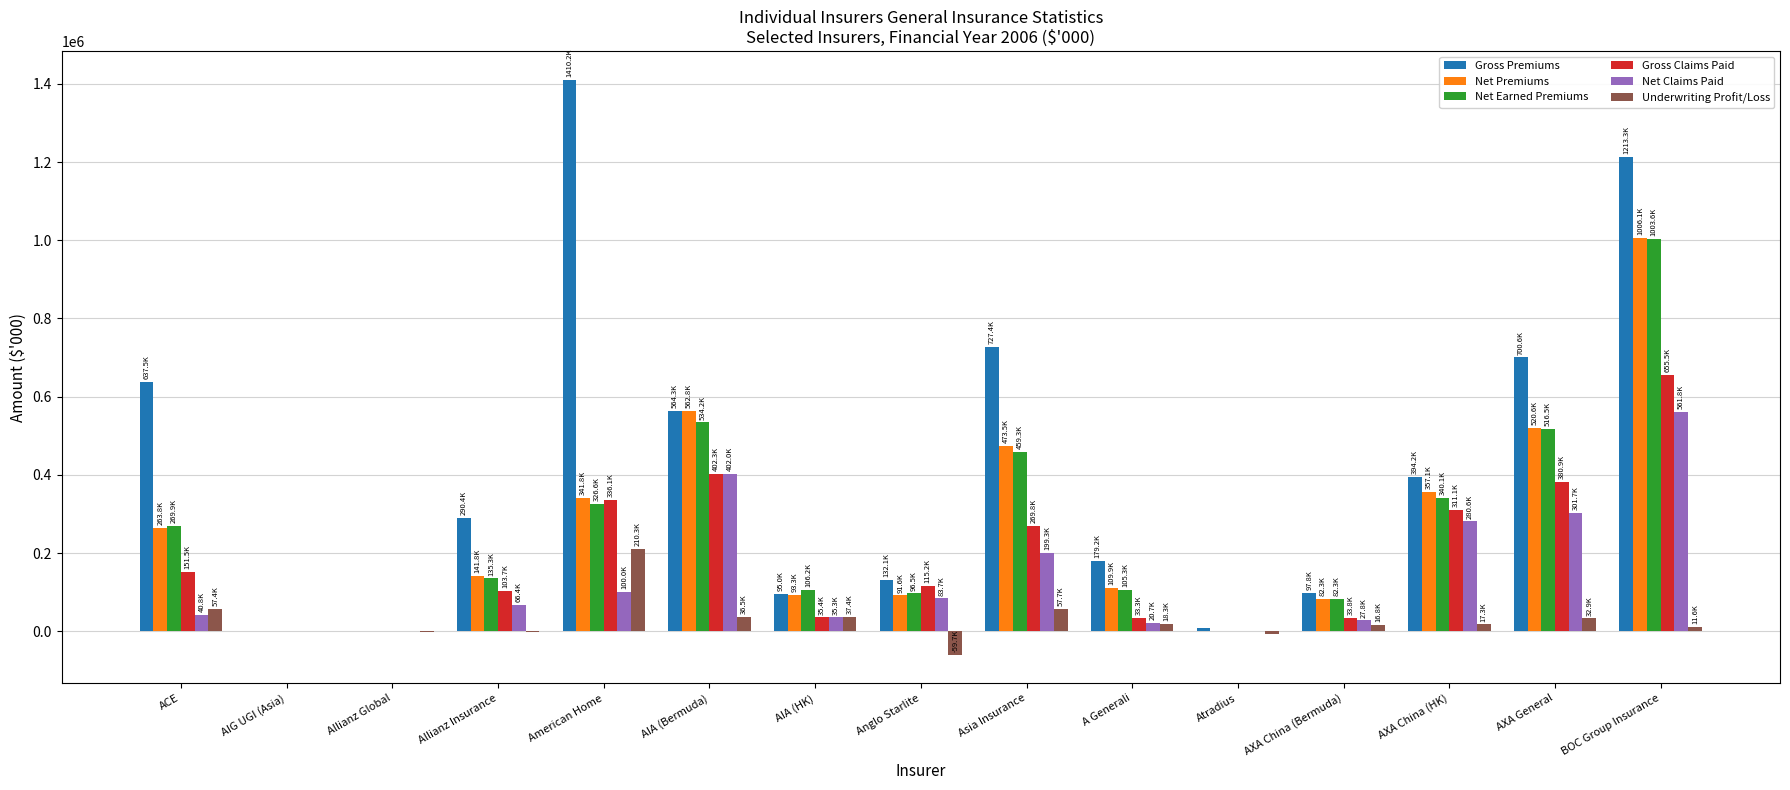

Are the bars horizontal?

No